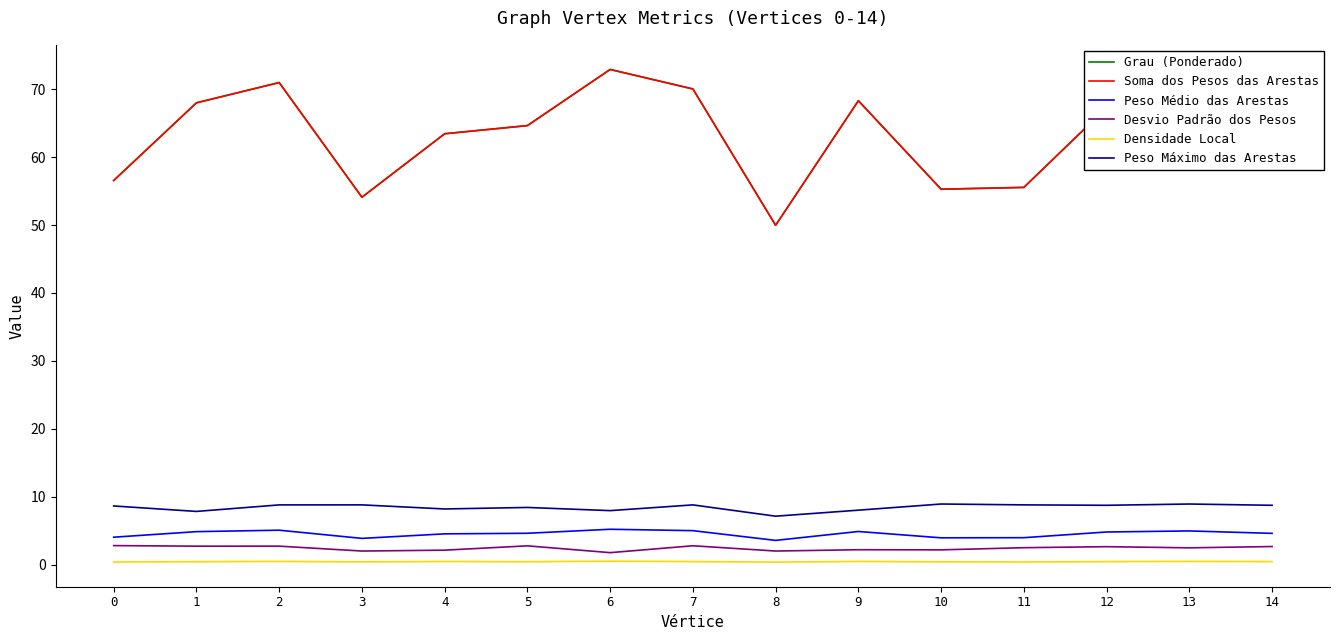

True or false: Grau (Ponderado) and Soma dos Pesos das Arestas intersect in this chart.

False